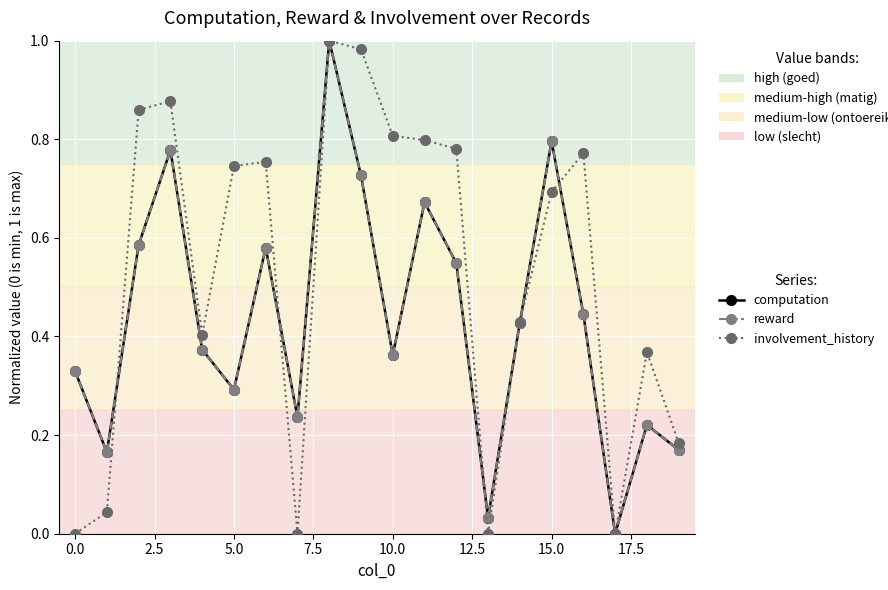

True or false: involvement_history and reward intersect in this chart.

True